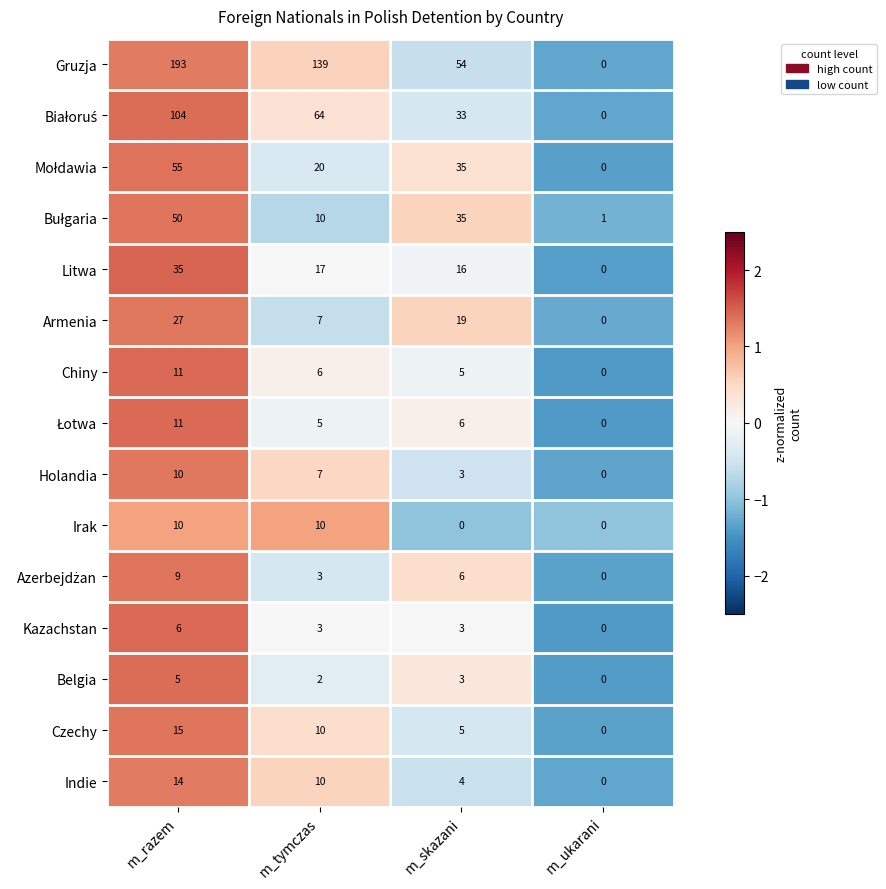

Which series has the largest total across all categories?

Gruzja